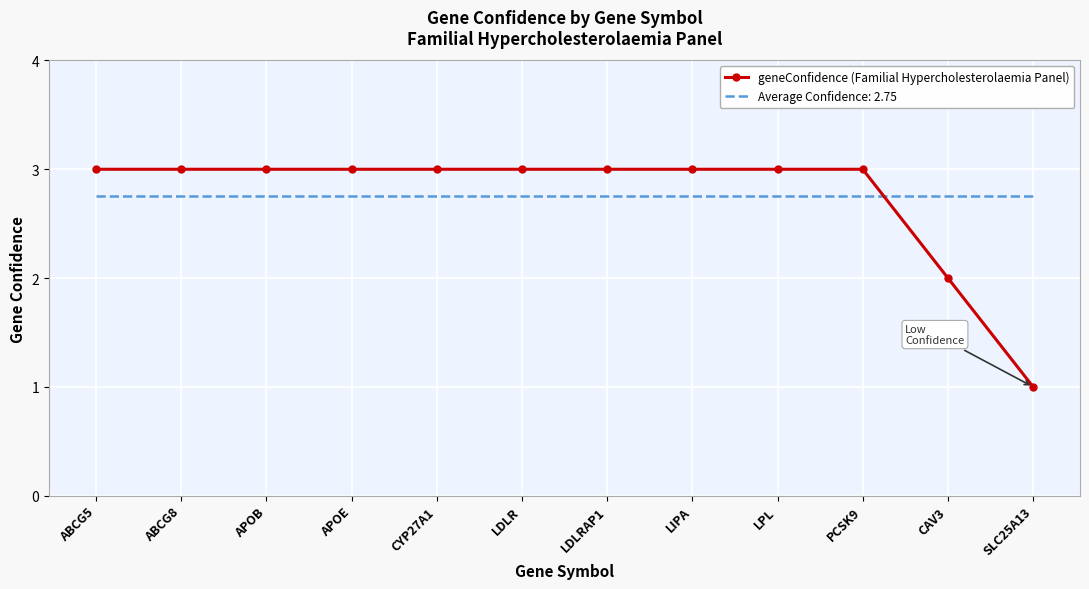

Which series has the widest spread of values?

geneConfidence (Familial Hypercholesterolaemia Panel)